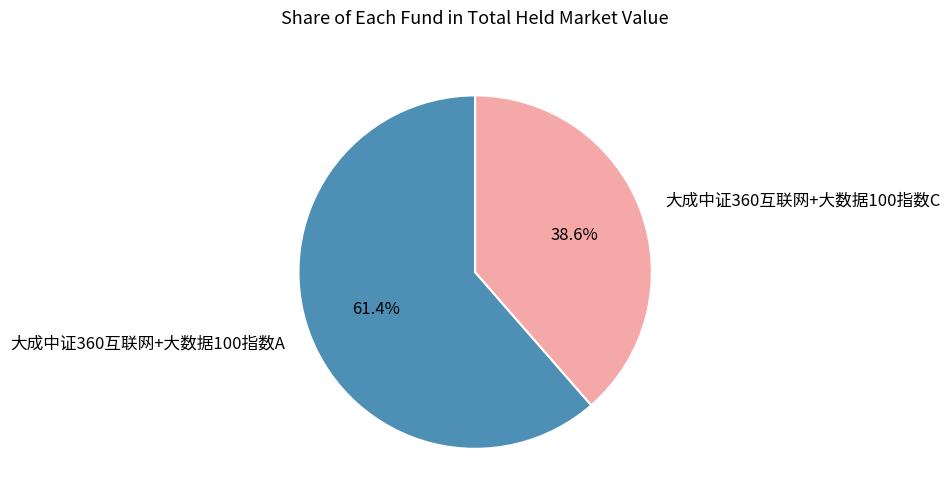

What percentage is the 大成中证360互联网+大数据100指数C slice, to the nearest percent?

39%